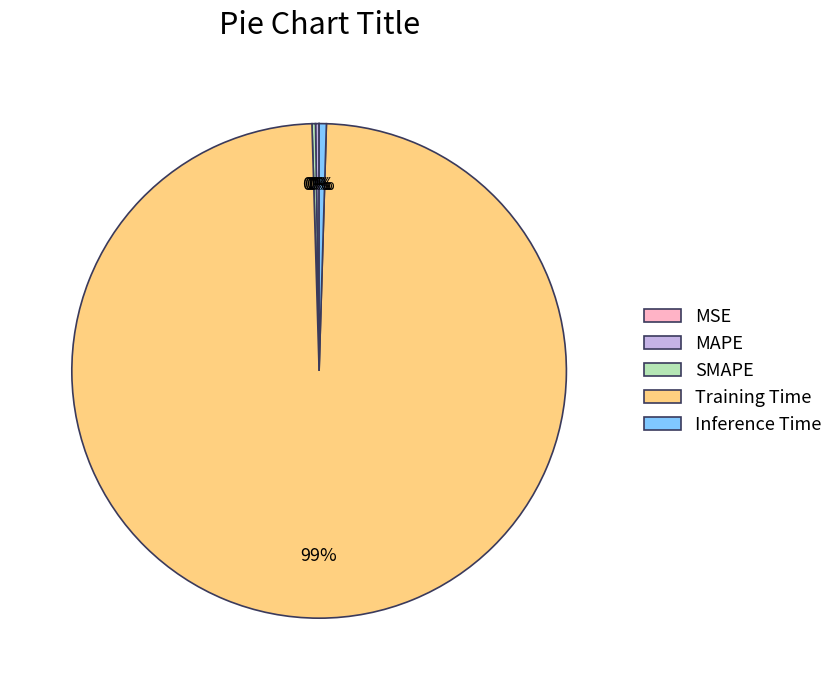

Which slice is the largest?

Training Time